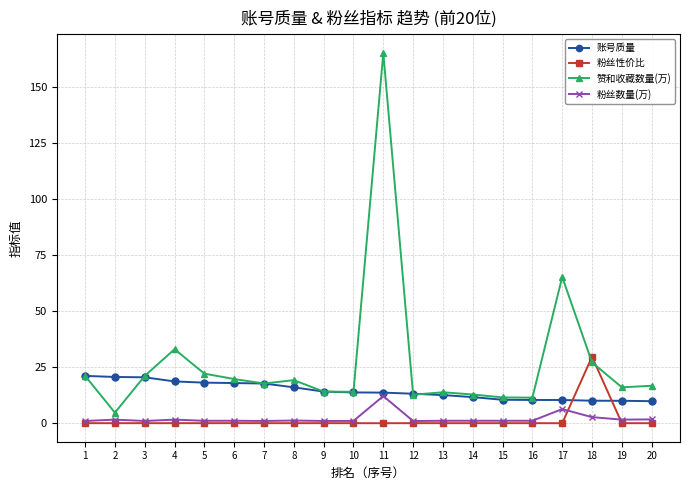

What is the spread (max minus min) of values at 7?

17.7